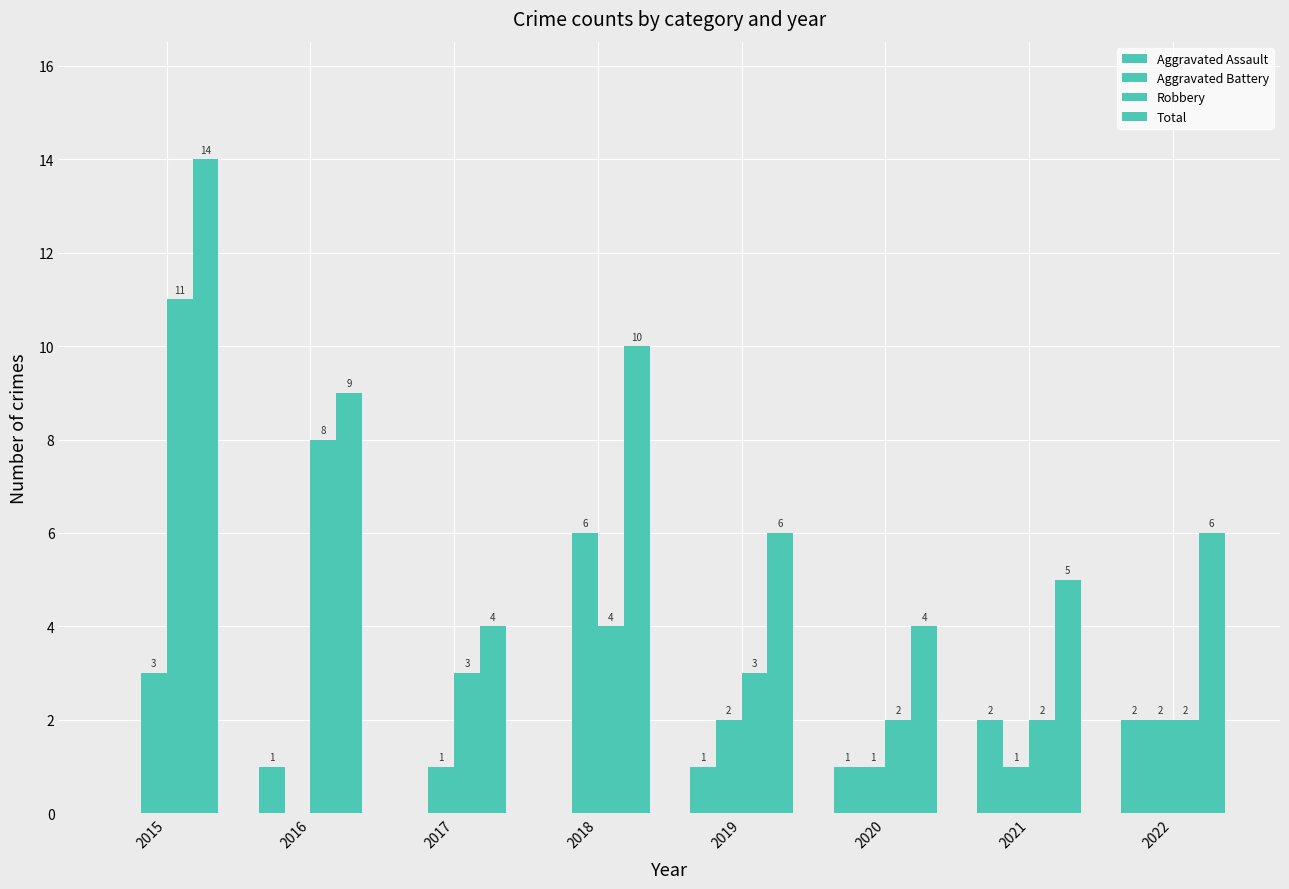

Is the value of Robbery at 2021 greater than the value of Total at 2021?

No